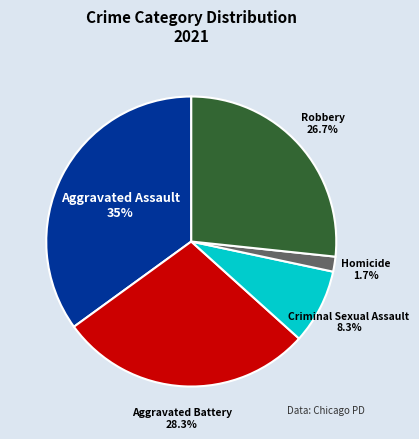

To the nearest percent, what is the difference between the Robbery and Aggravated Assault slice percentages?

8%